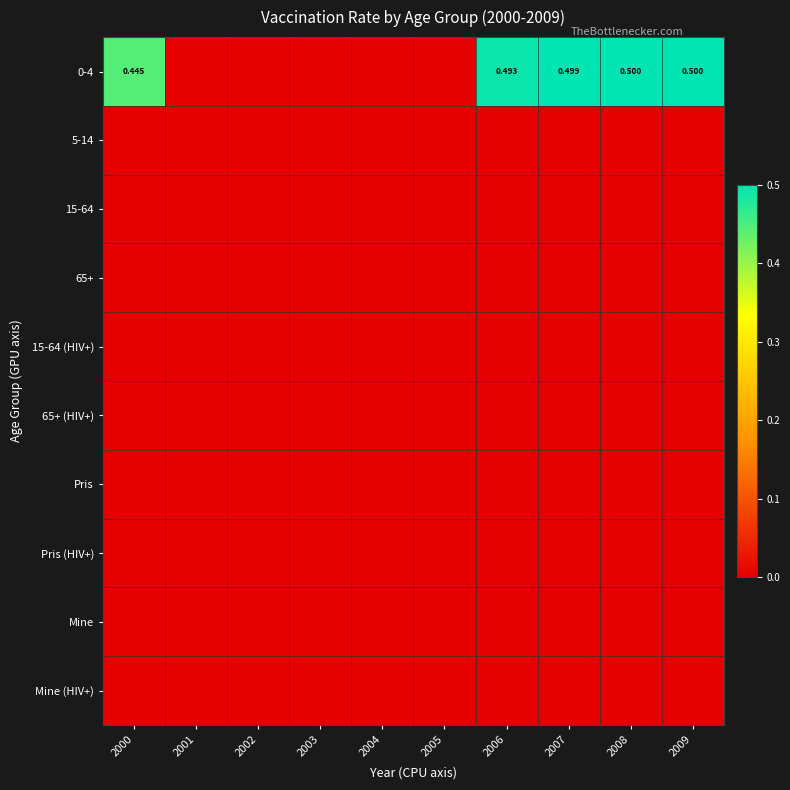

The 5-14 series shows 0.0 at 2000. True or false?

True